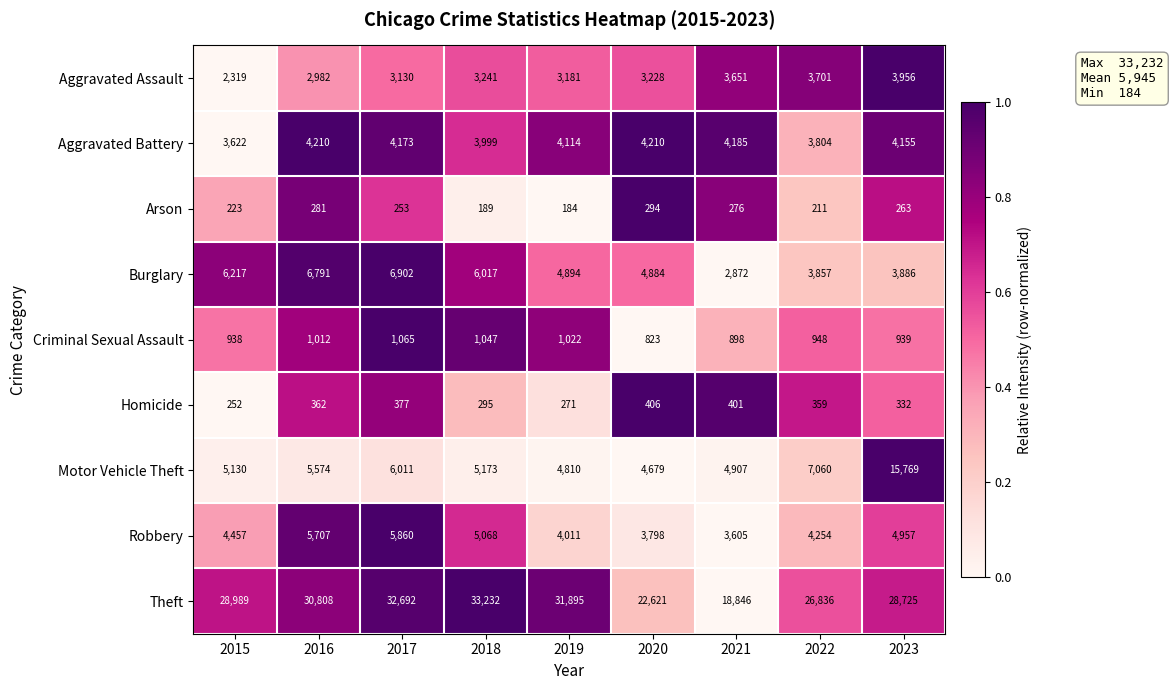

At which category is the sum across all series the highest?

2023